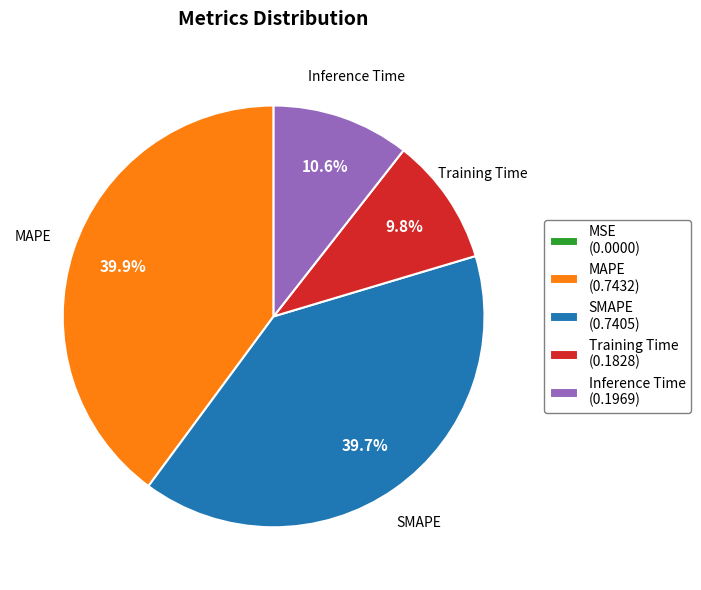

Is there a majority slice in this chart?

No